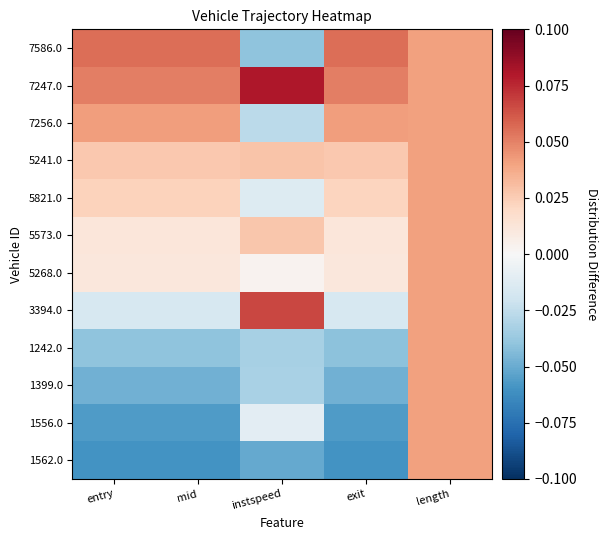

What is the greatest value displayed?

0.1